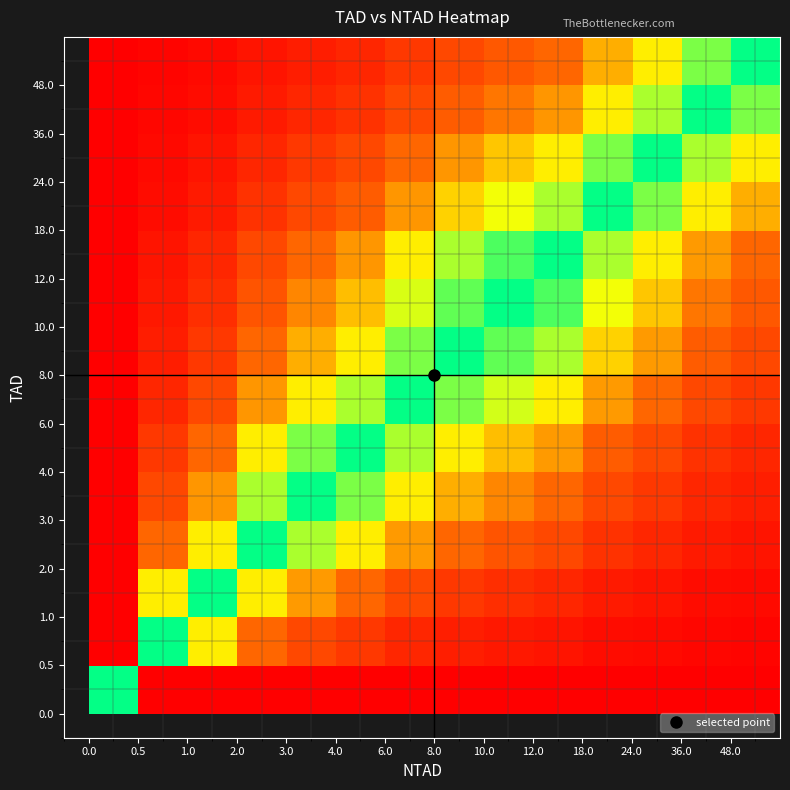

At how many categories does at least one series exceed 0?

14